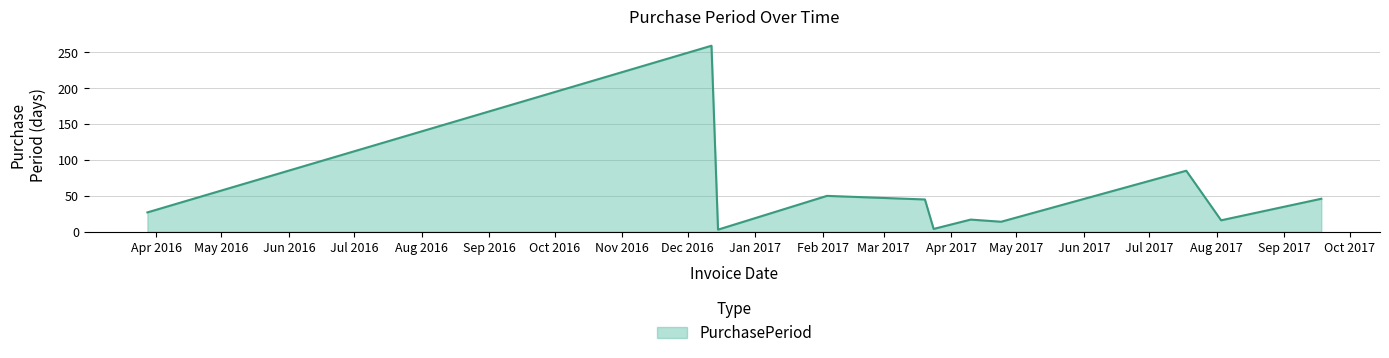

What is the greatest value displayed?

259